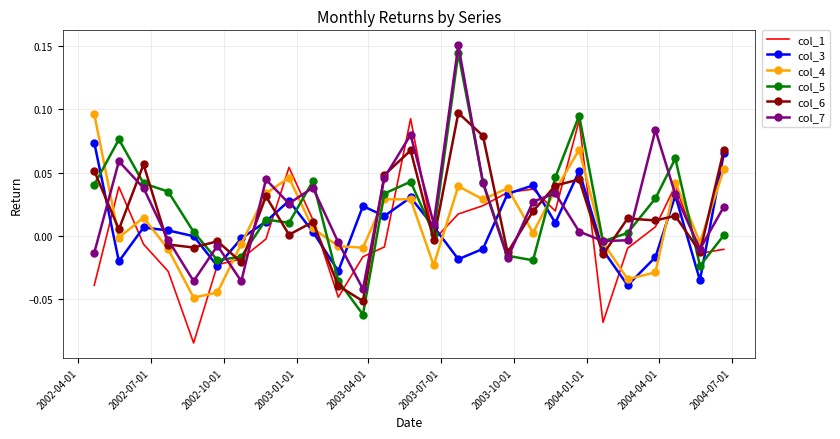

Which series has the widest spread of values?

col_5